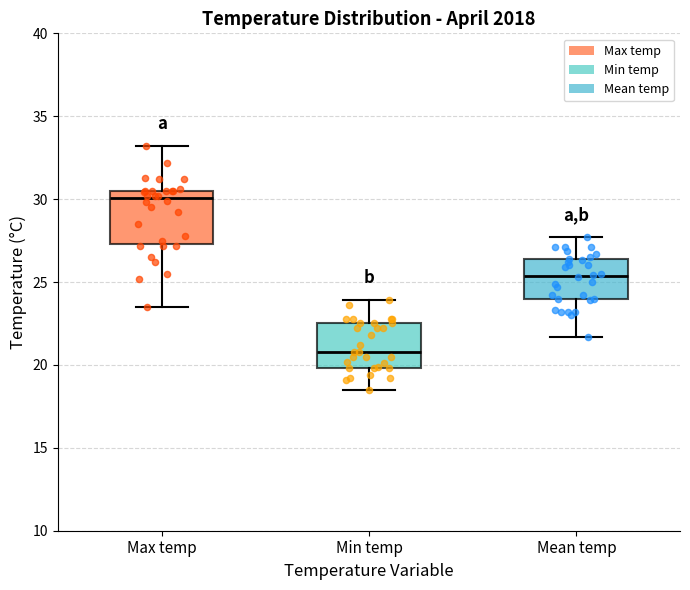

Reading left to right, transcribe this box plot: for each box, give where its median line is, the range the box spans, and where its two whiskers end, as read against the y-axis. The values are not printed on the chart, so give them approximately, as read against the axis.

Max temp: median 30.0, box 27.5 to 30.5, whiskers 23.5 to 33.0
Min temp: median 21.0, box 20.0 to 22.5, whiskers 18.5 to 24.0
Mean temp: median 25.5, box 24.0 to 26.5, whiskers 21.5 to 27.5